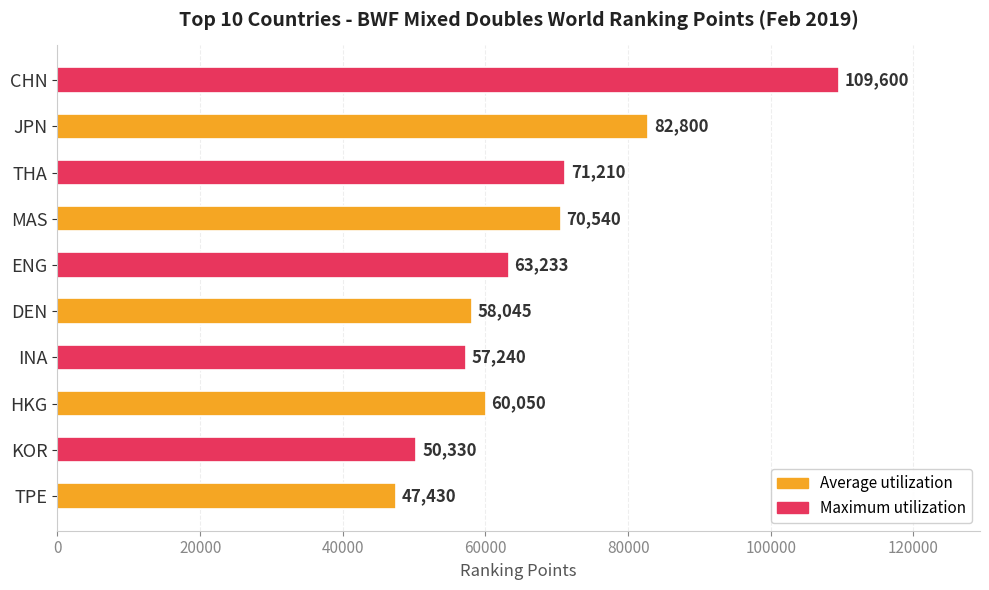

What is the change in value from JPN to INA?

-25560.0